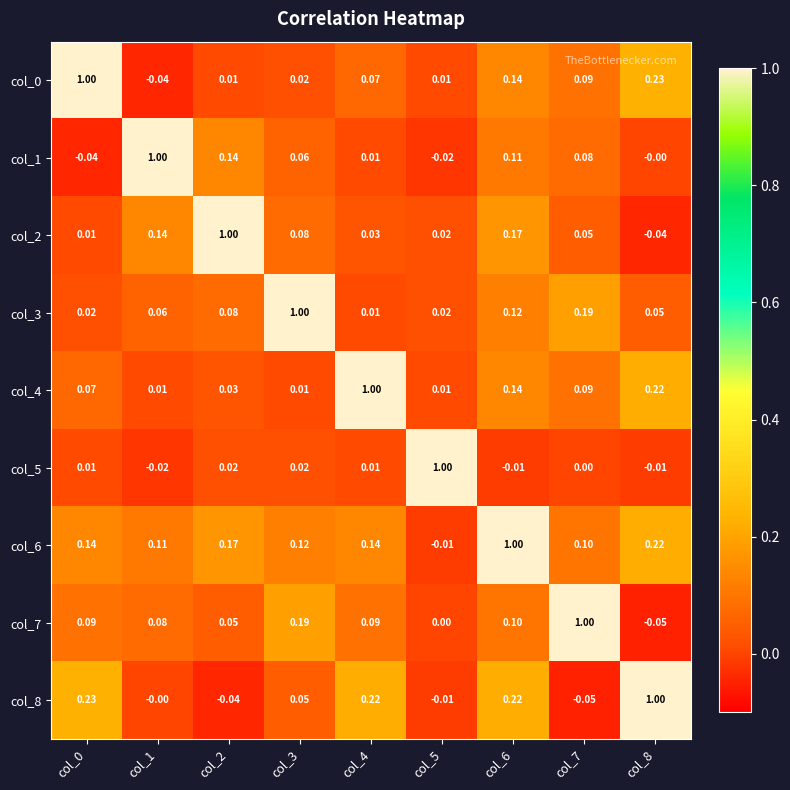

Is the value of col_1 at col_1 greater than the value of col_2 at col_7?

Yes